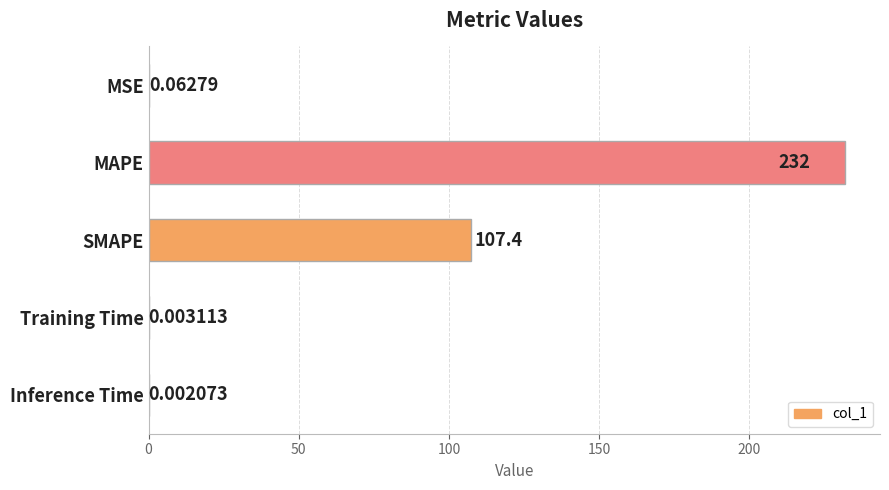

What is the change in value from SMAPE to Training Time?

-107.4